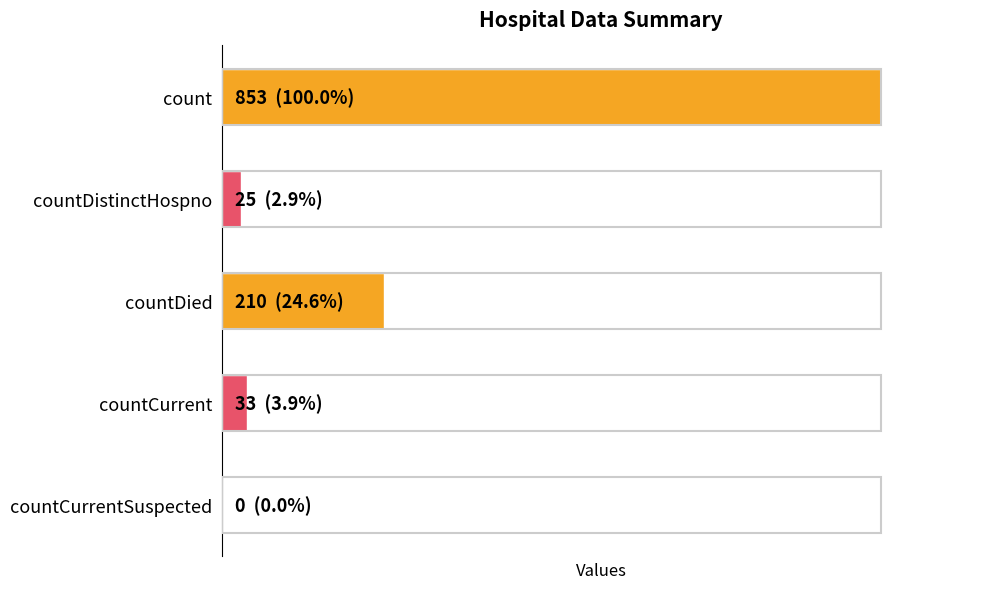

List the labels in order of value, largest first.

count, countDied, countCurrent, countDistinctHospno, countCurrentSuspected